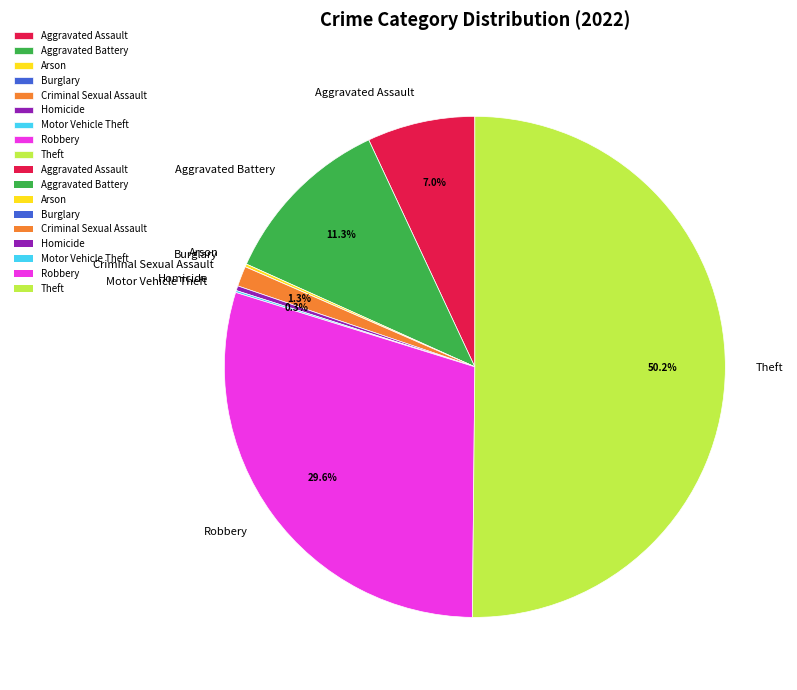

Does Aggravated Assault account for over 50% of the chart?

No